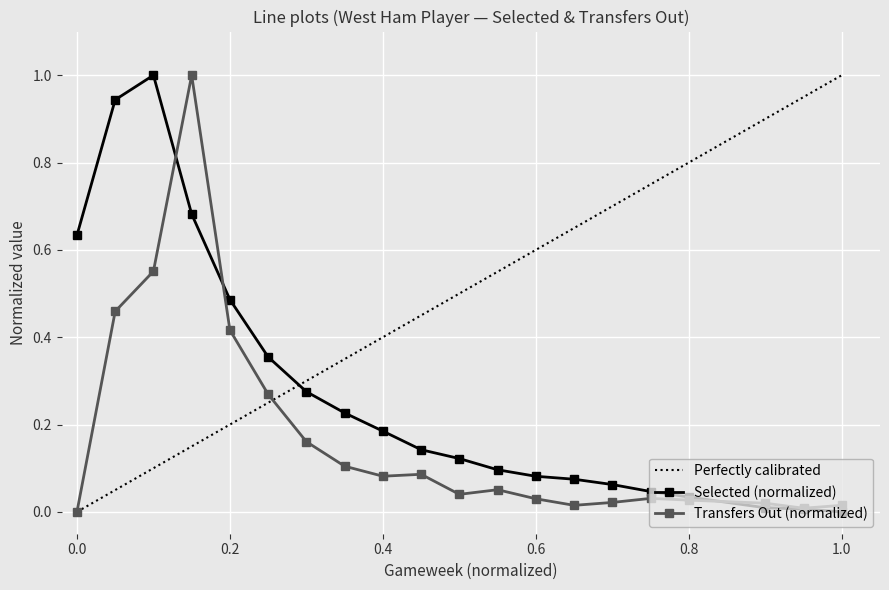

In selected, how many points are higher than both neighbors (excluding endpoints)?

1